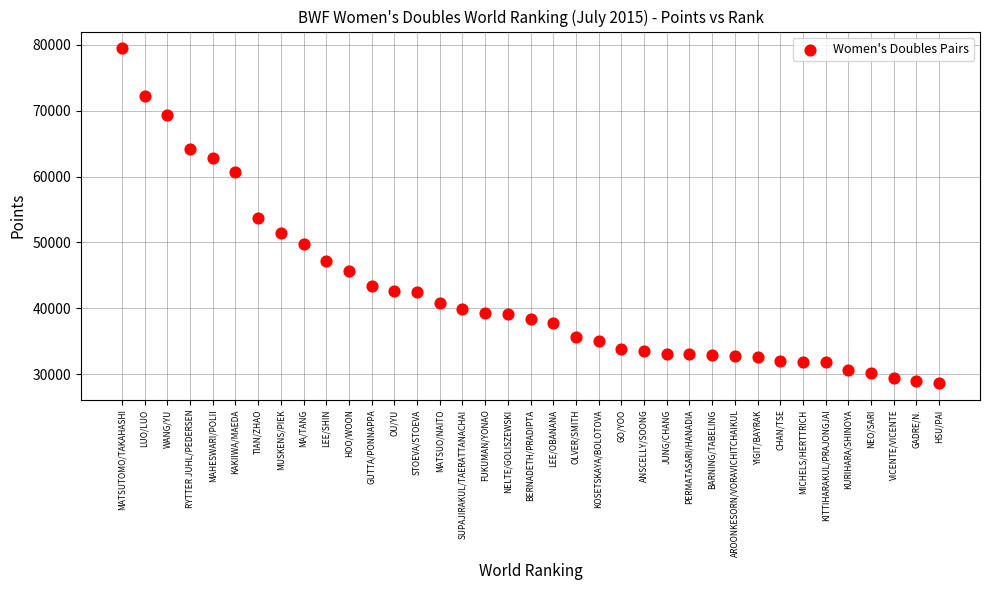

What is the range of X values (max minus min)?

36.0